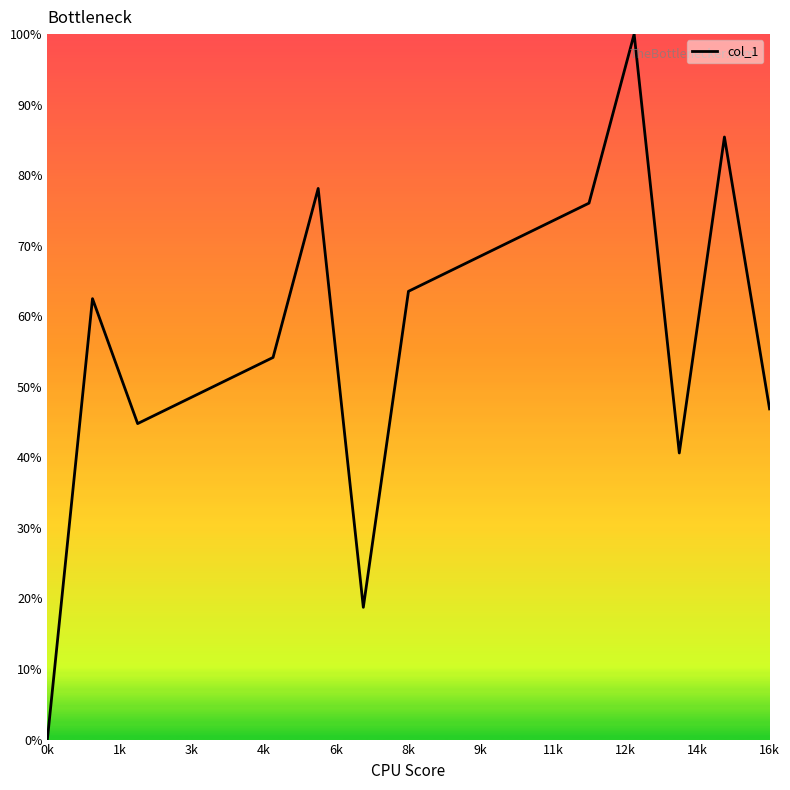

What is the difference between the maximum and minimum values?

100.0